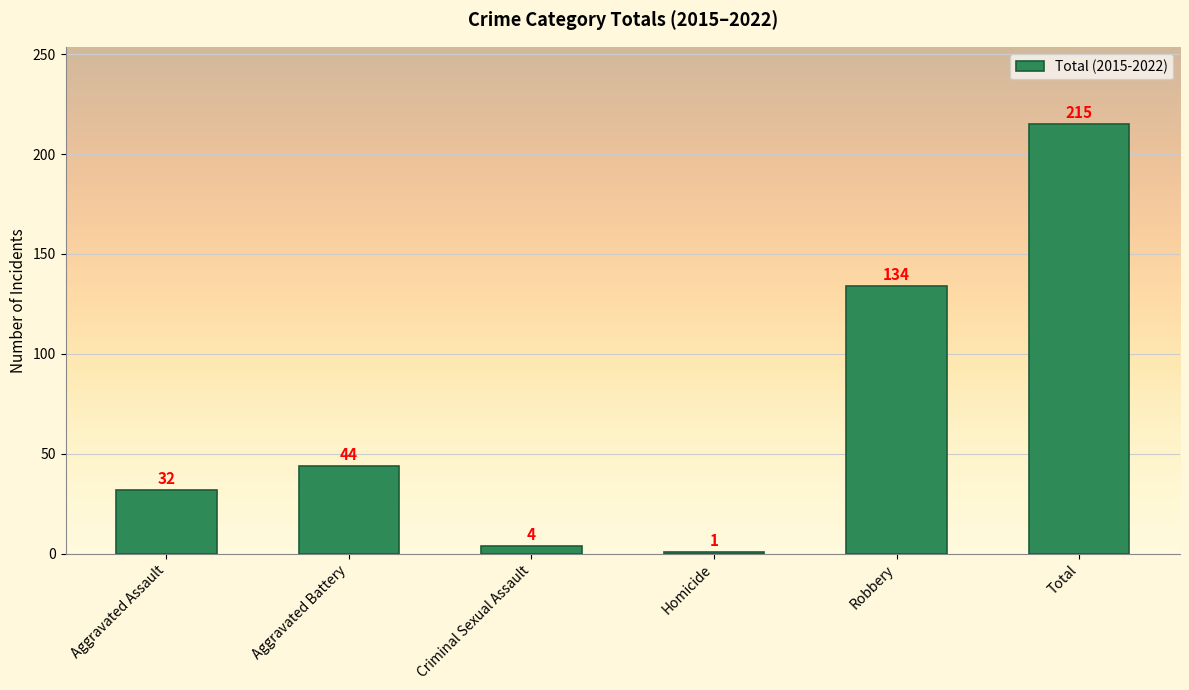

Between Robbery and Homicide, which is larger?

Robbery